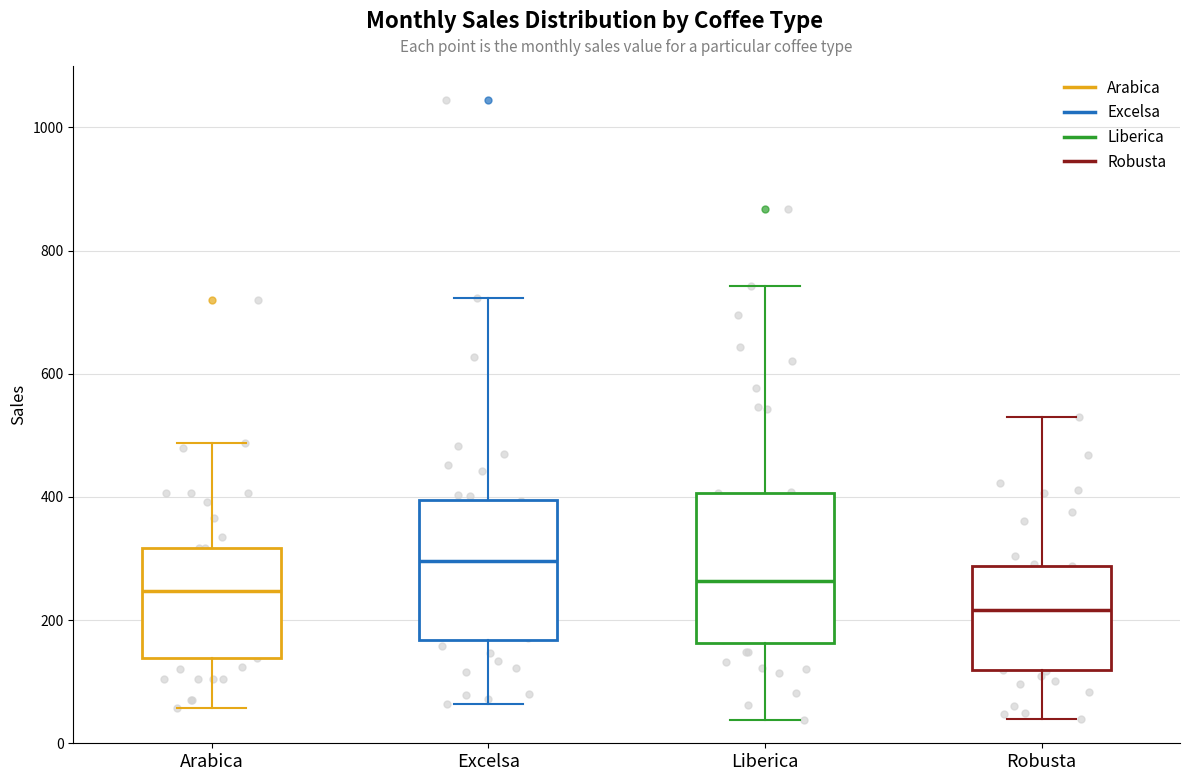

Reading left to right, read every box against the y-axis: the position of its median line, the range the box covers, and the ends of its whiskers. The values are not printed on the chart, so give them approximately, as read against the axis.

Arabica: median 240, box 140 to 320, whiskers 60 to 480
Excelsa: median 300, box 160 to 400, whiskers 60 to 720
Liberica: median 260, box 160 to 400, whiskers 40 to 740
Robusta: median 220, box 120 to 280, whiskers 40 to 540